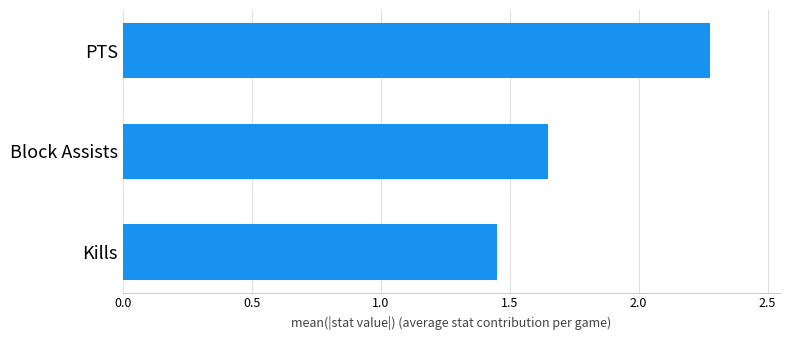

What is the difference between the maximum and second lowest values?

0.6